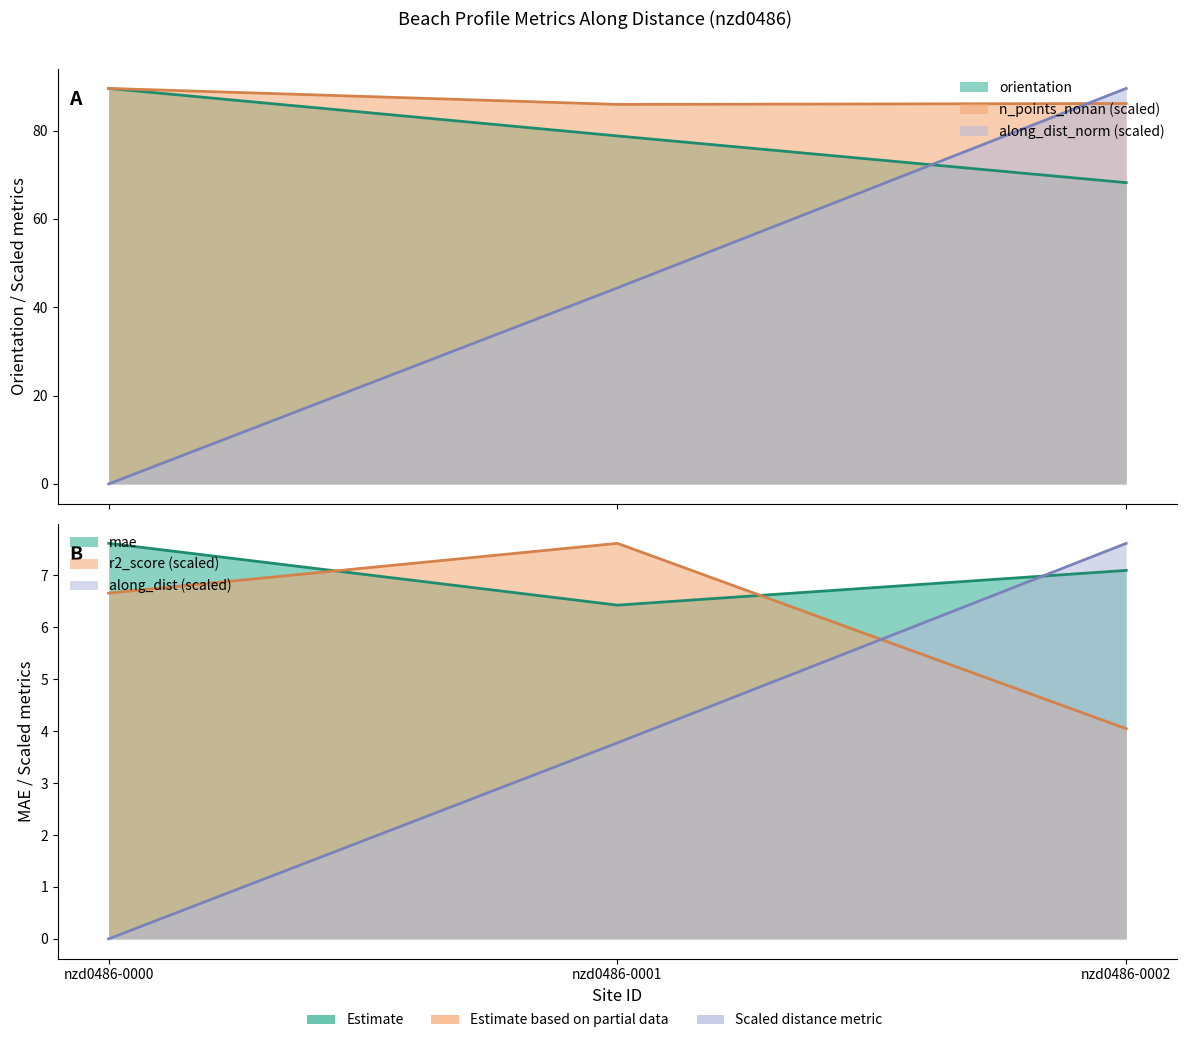

What is the average value of the along_dist_norm series?

3.8